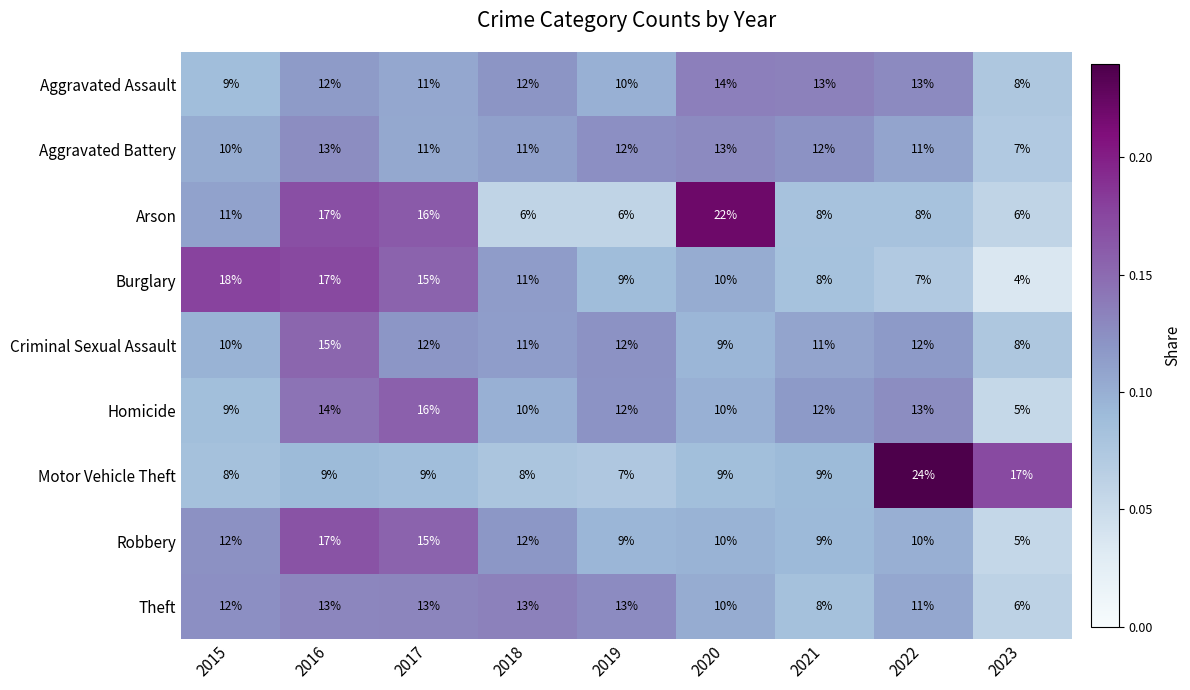

The value of Aggravated Battery at 2015 is 6. True or false?

False